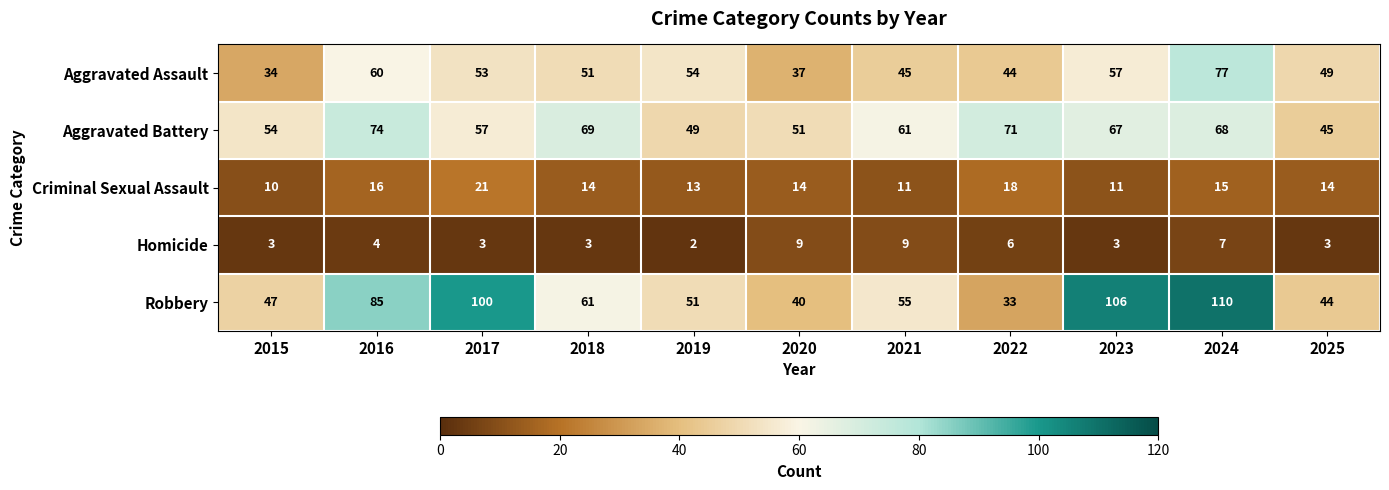

How many categories are shown in the chart?

11